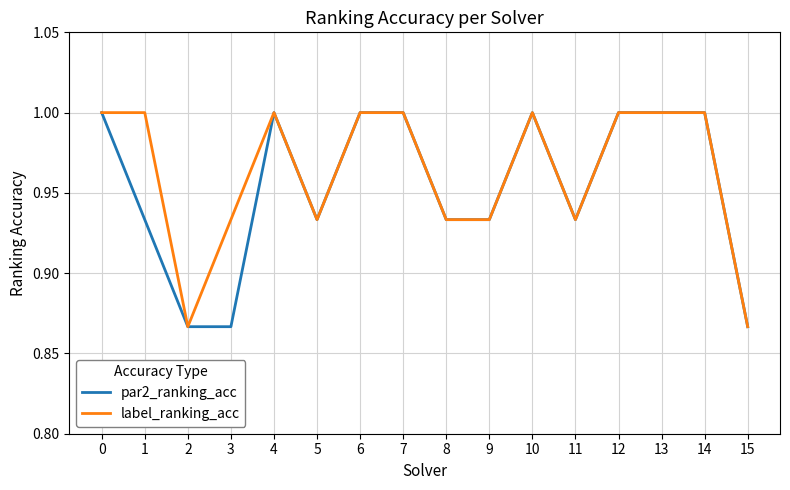

Is the value of par2_ranking_acc at 13 greater than the value of label_ranking_acc at 2?

Yes